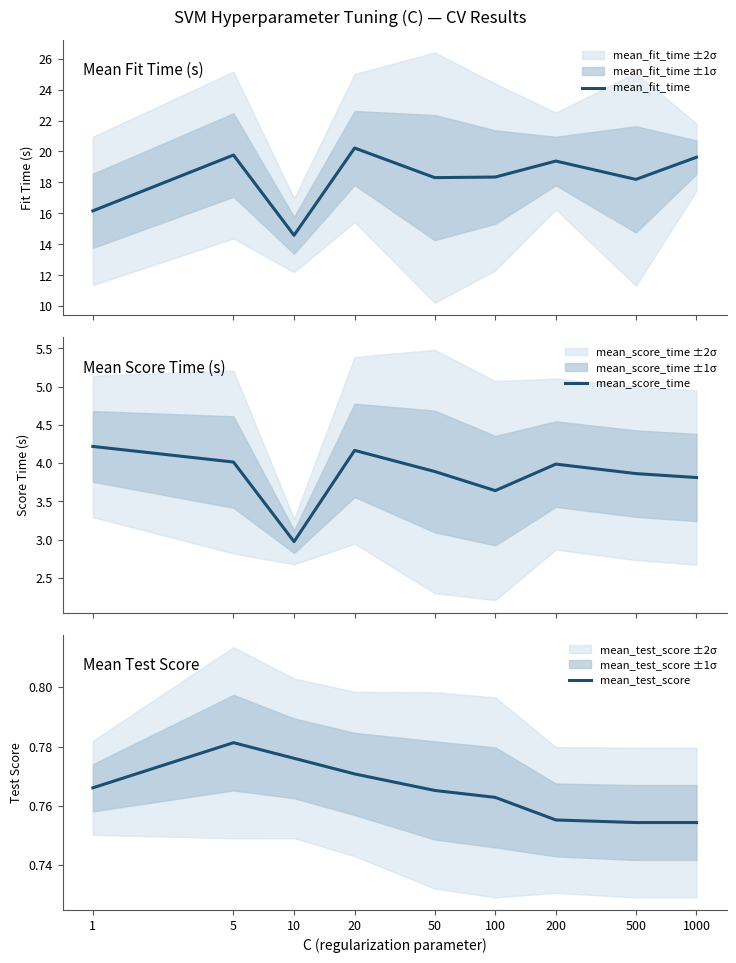

What is the value of the mean_fit_time point at the 3rd from the left?

14.6